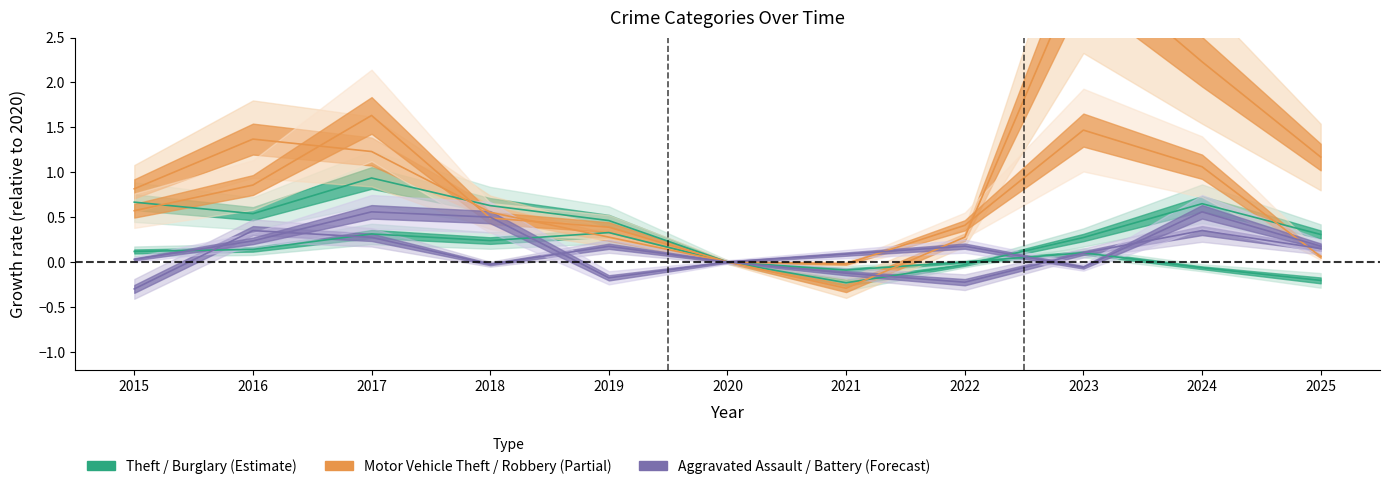

After their last crossing, which series has the higher values: Aggravated Battery or Theft?

Theft